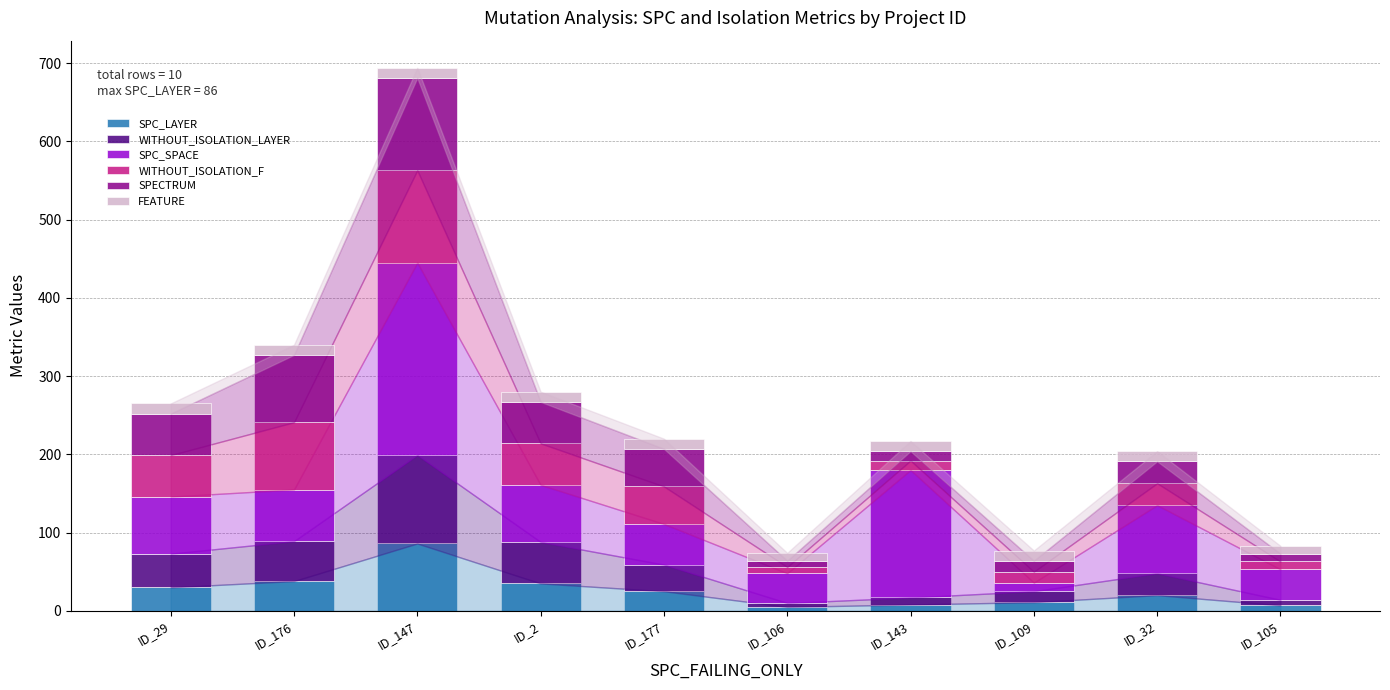

At which label does SPC_LAYER reach its peak?

ID_147